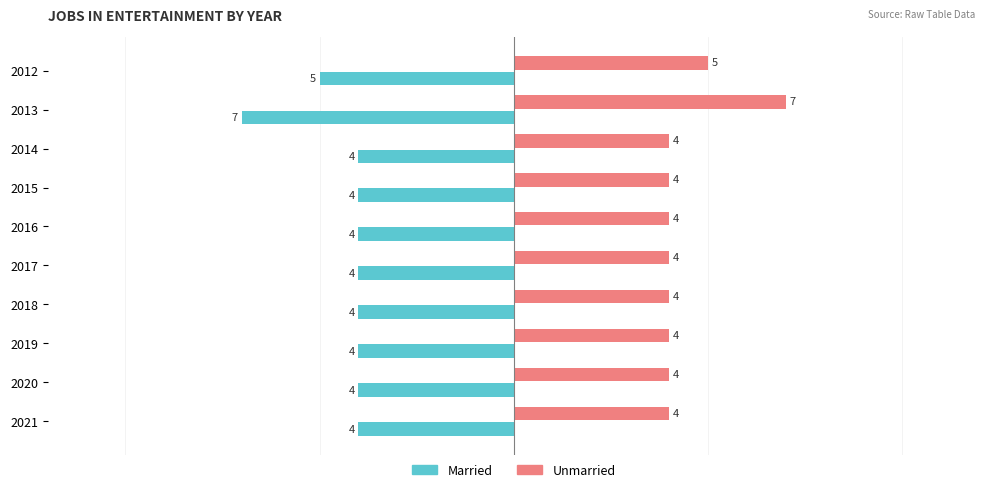

List the series in order of their overall mean, highest first.

Unmarried, Married